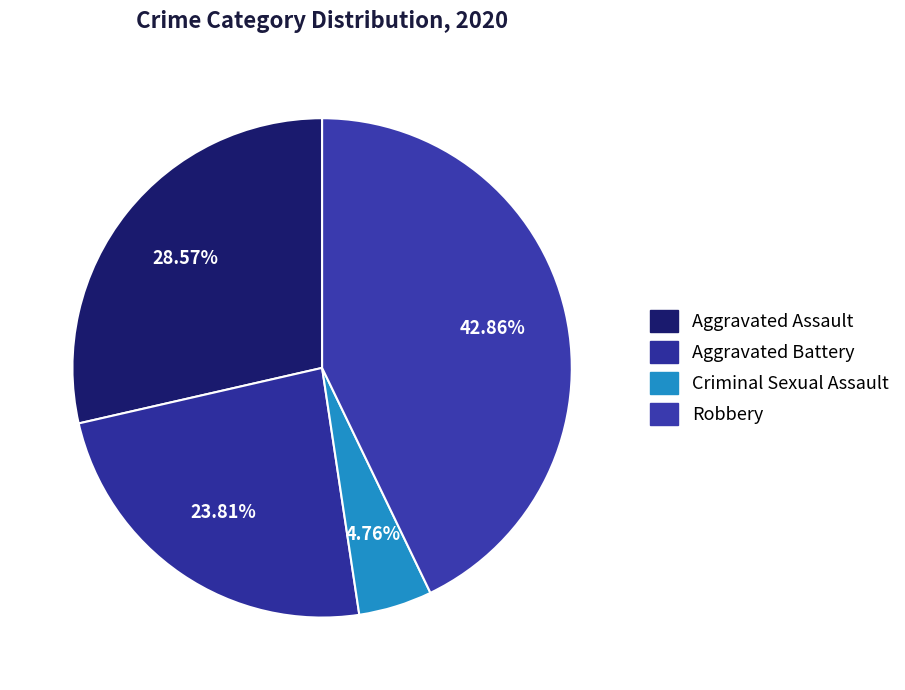

Count the number of slices in the pie.

4